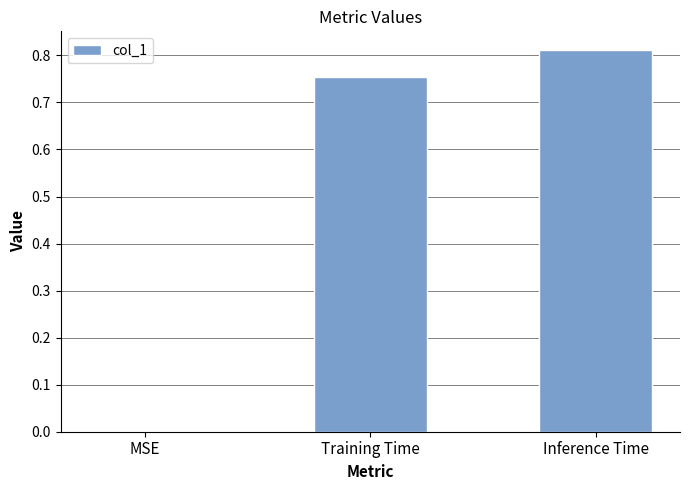

Are the bars horizontal?

No